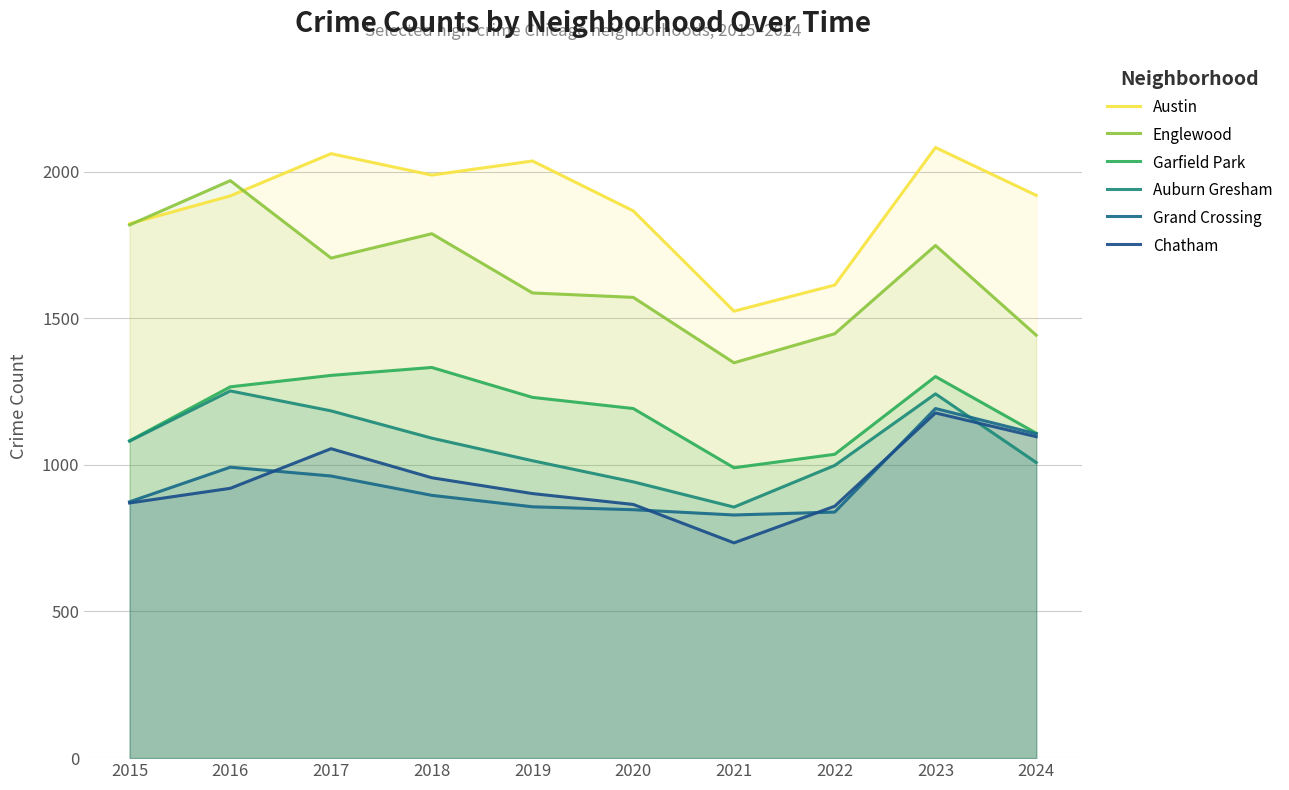

Read the Garfield Park value at 2017, to the nearest 5.

1305